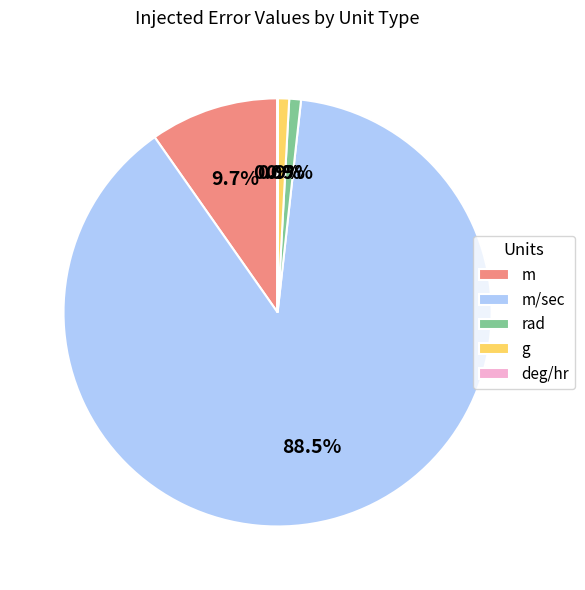

Between m and m/sec, which is larger?

m/sec